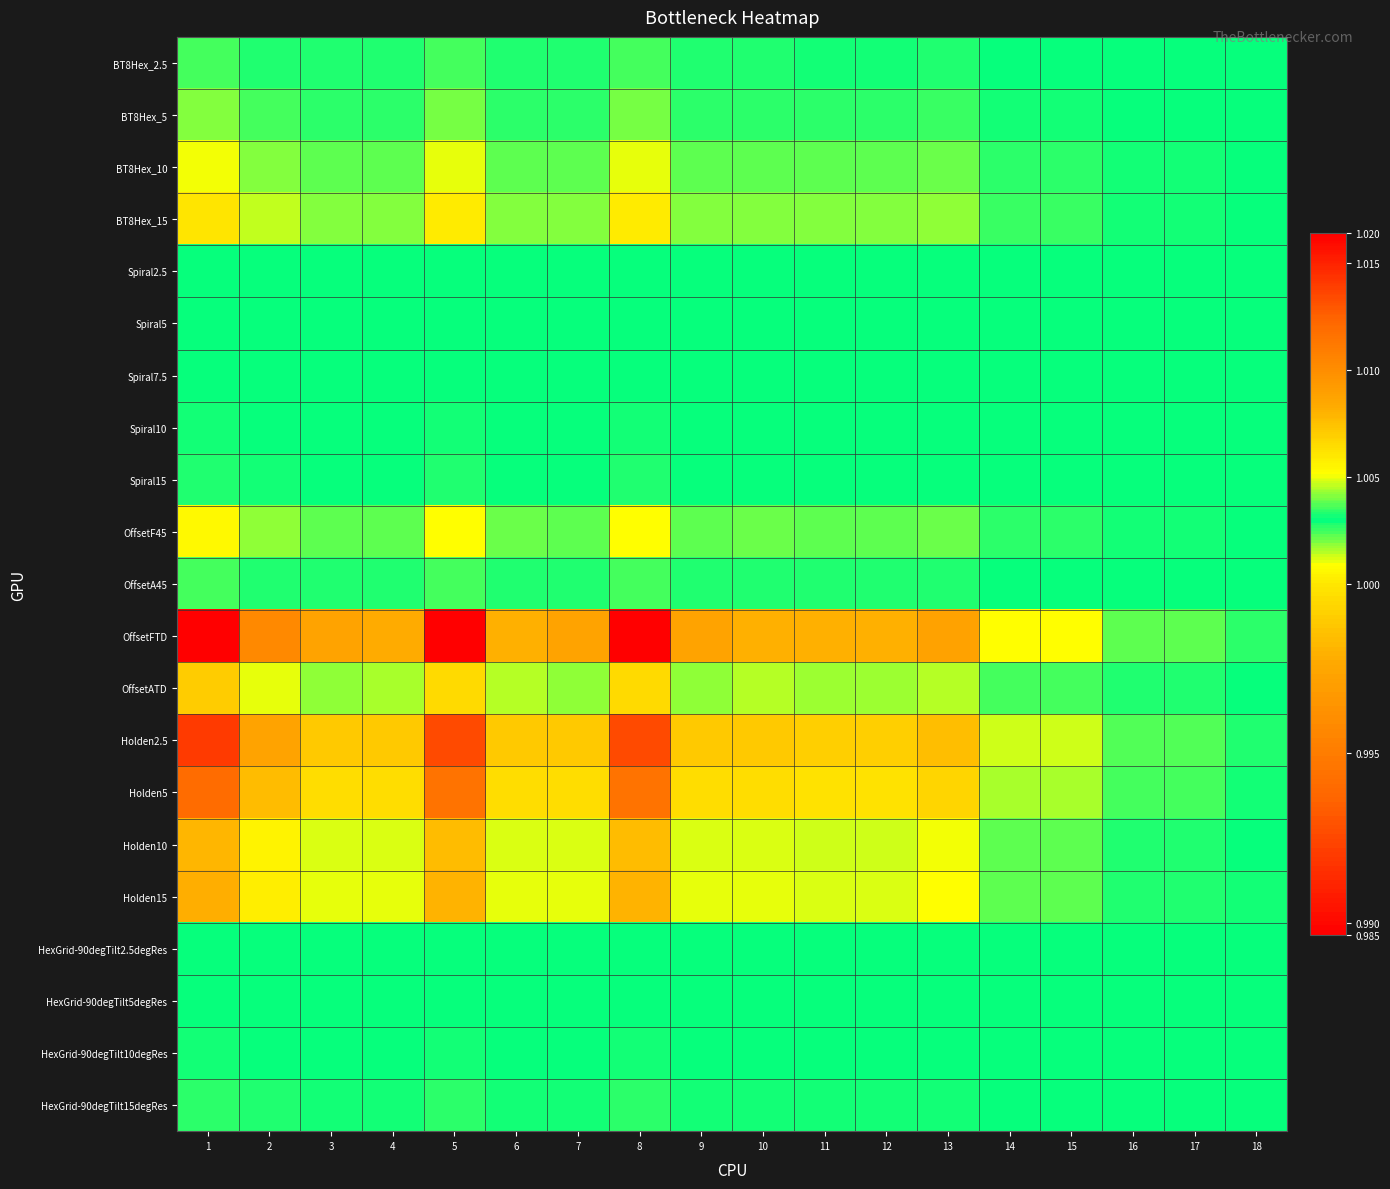

At how many categories does at least one series exceed 0?

18